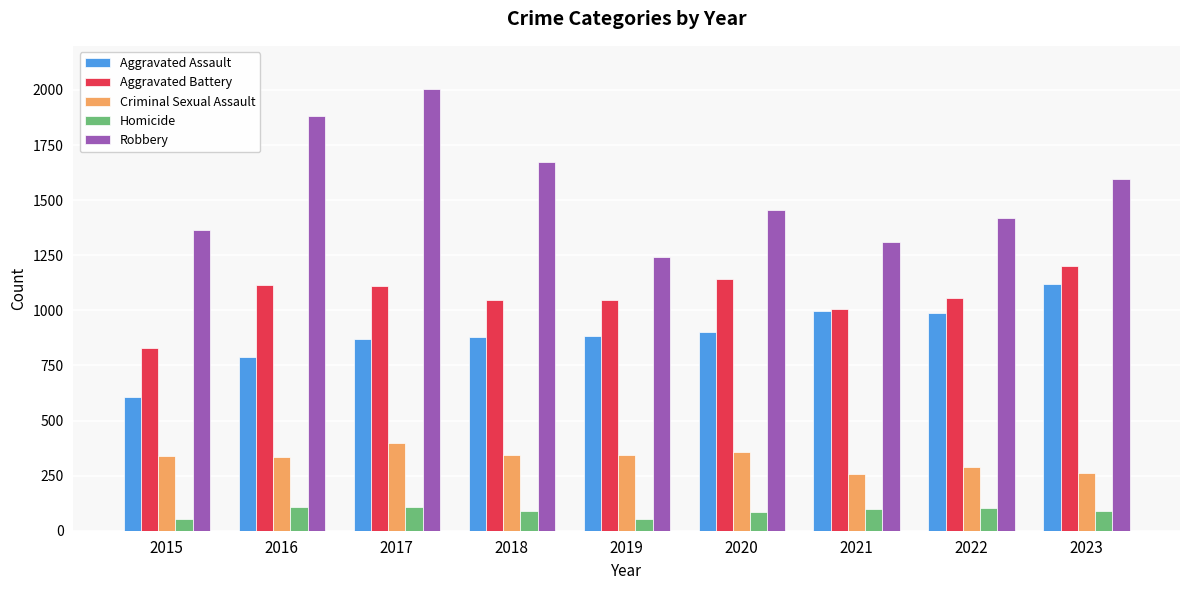

What is the value of the Aggravated Battery bar at the 4th from the left?

1049